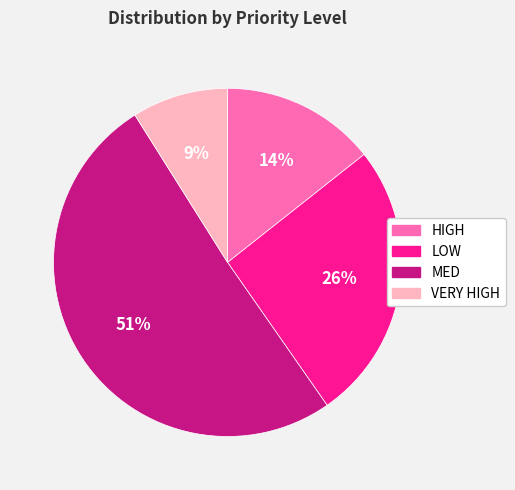

Between MED and VERY HIGH, which is larger?

MED